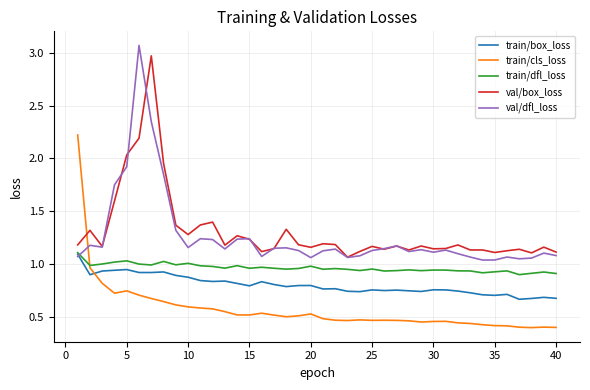

Which series has the largest range (max minus min)?

val/dfl_loss